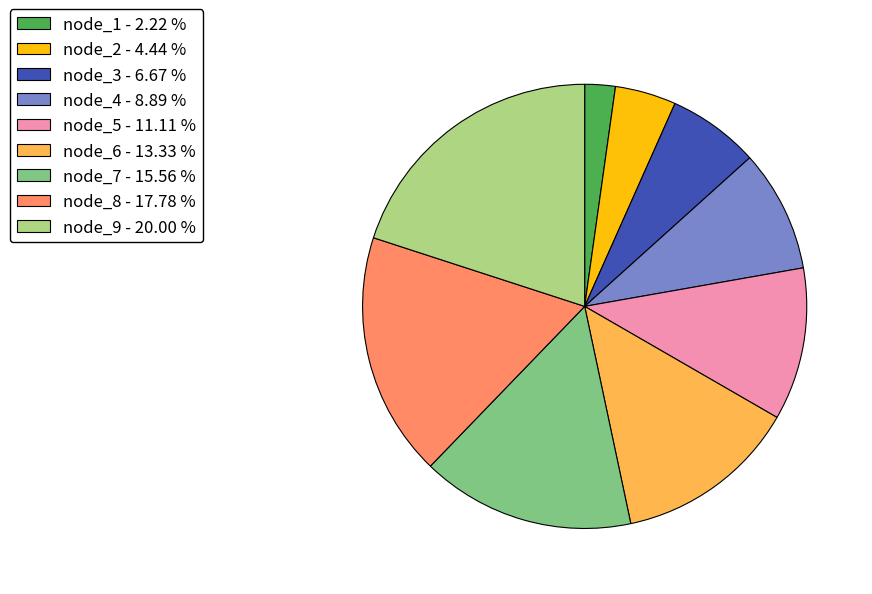

Which slice is the largest?

node_9